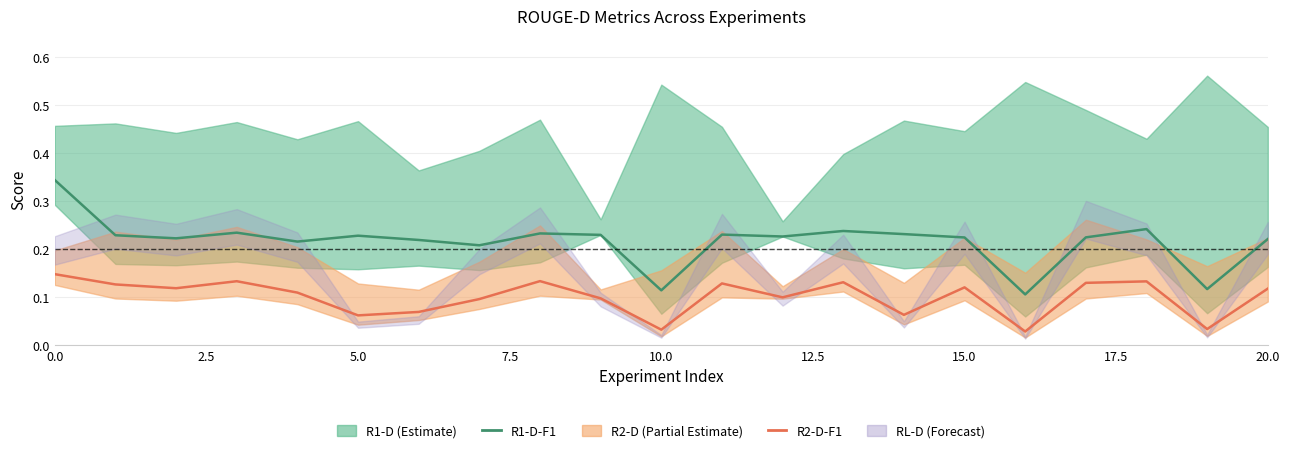

Count the number of categories in the chart.

21